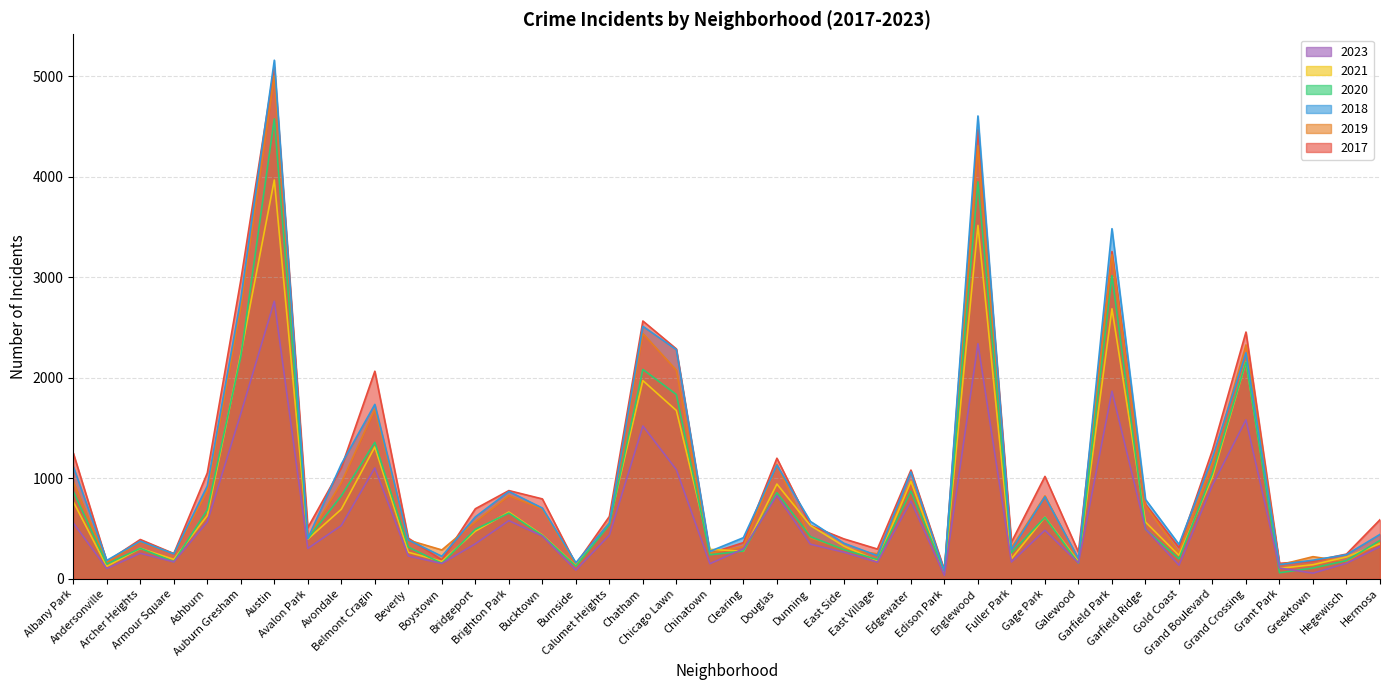

What position from the right is Clearing?

20